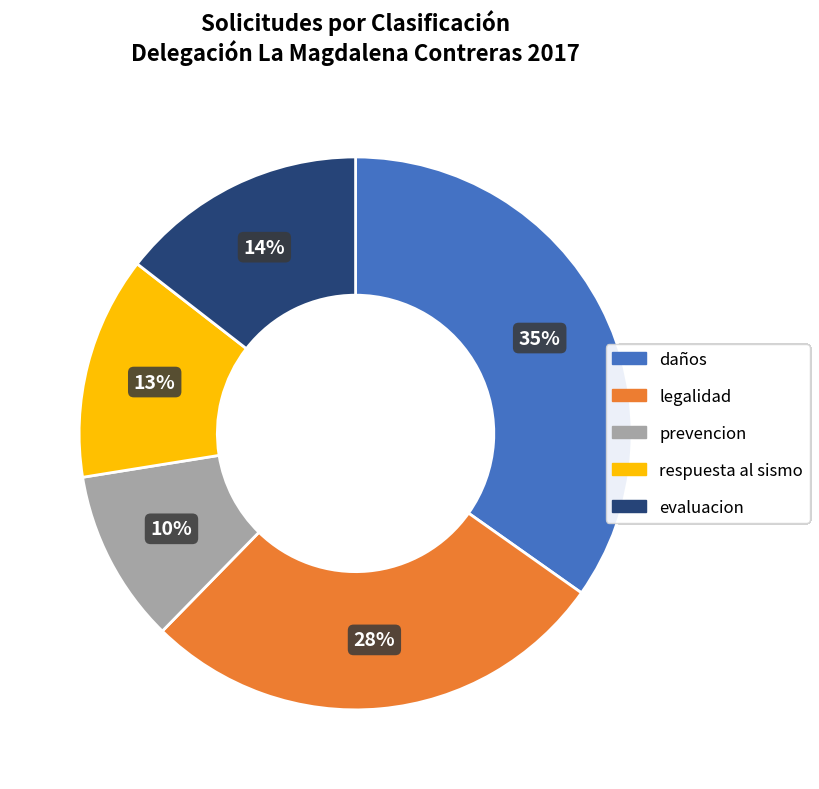

Is daños the majority of the pie?

No